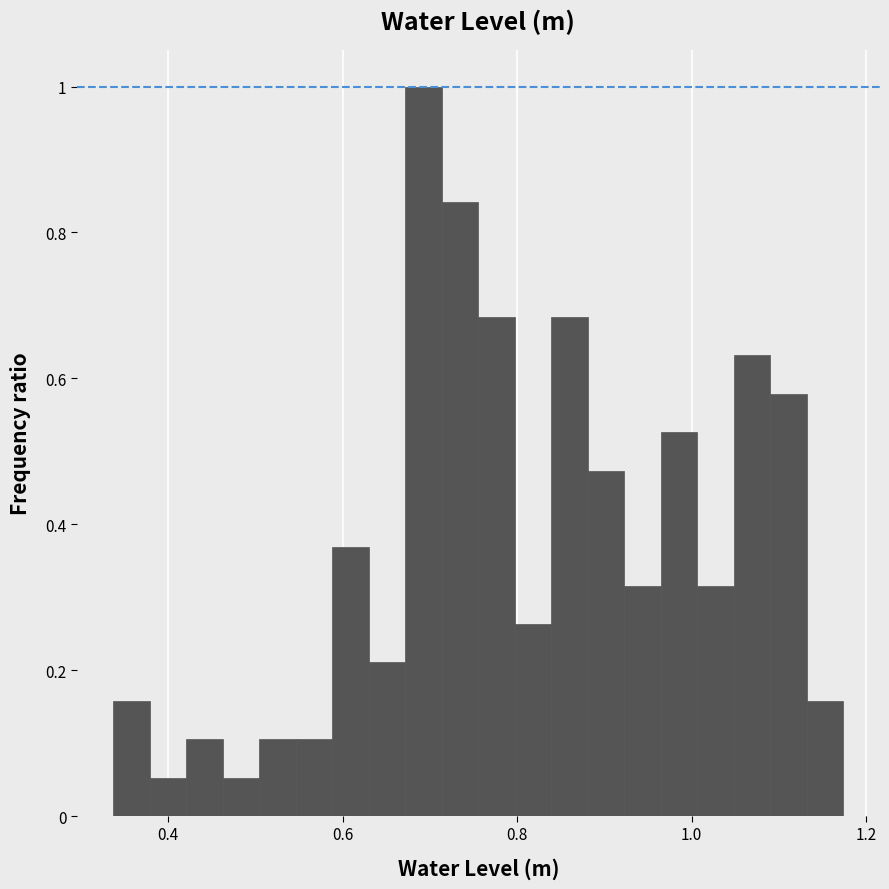

Around what value on the x-axis is the tallest bar? Give the approximate position of its centre, as read against the axis.

0.70